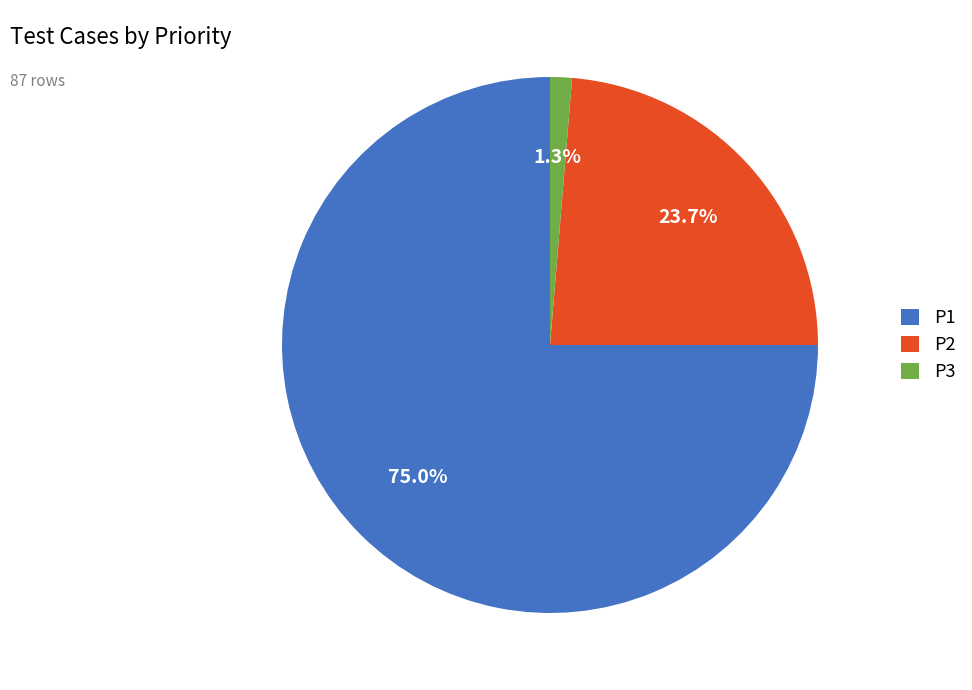

Rank the categories by value from highest to lowest.

P1, P2, P3